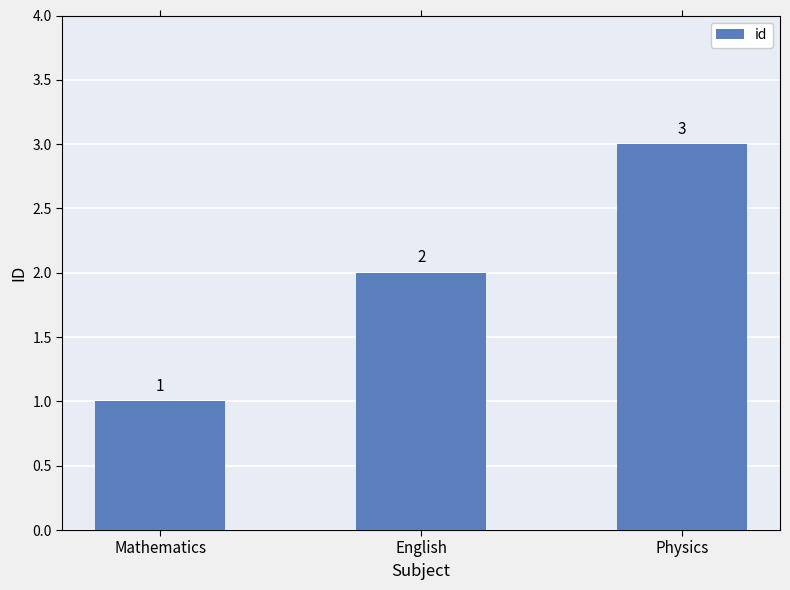

Is it true that the value at Mathematics is 0?

False